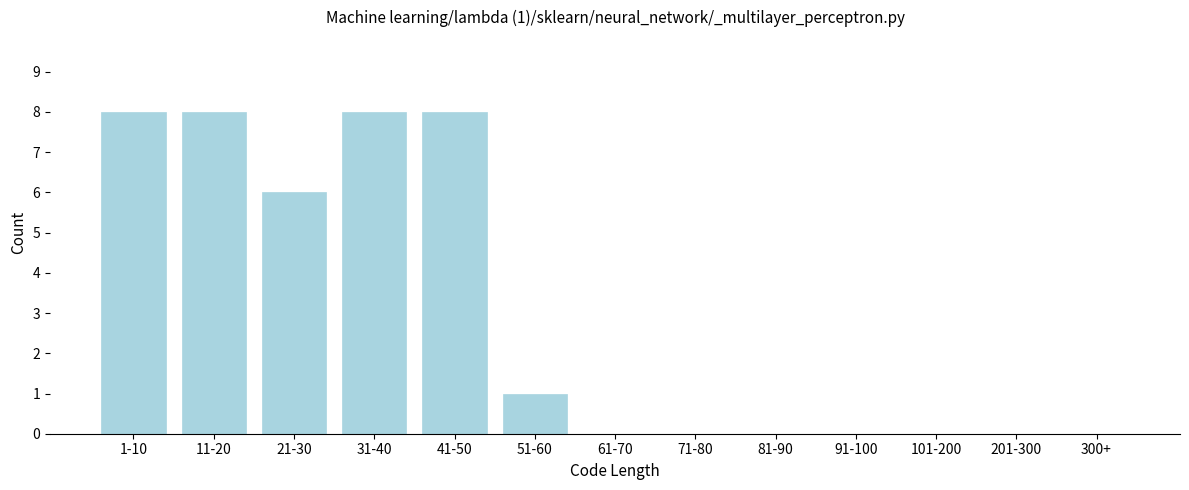

Reading left to right, extract all data points from this chart.

1-10=8	11-20=8	21-30=6	31-40=8	41-50=8	51-60=1	61-70=0	71-80=0	81-90=0	91-100=0	101-200=0	201-300=0	300+=0